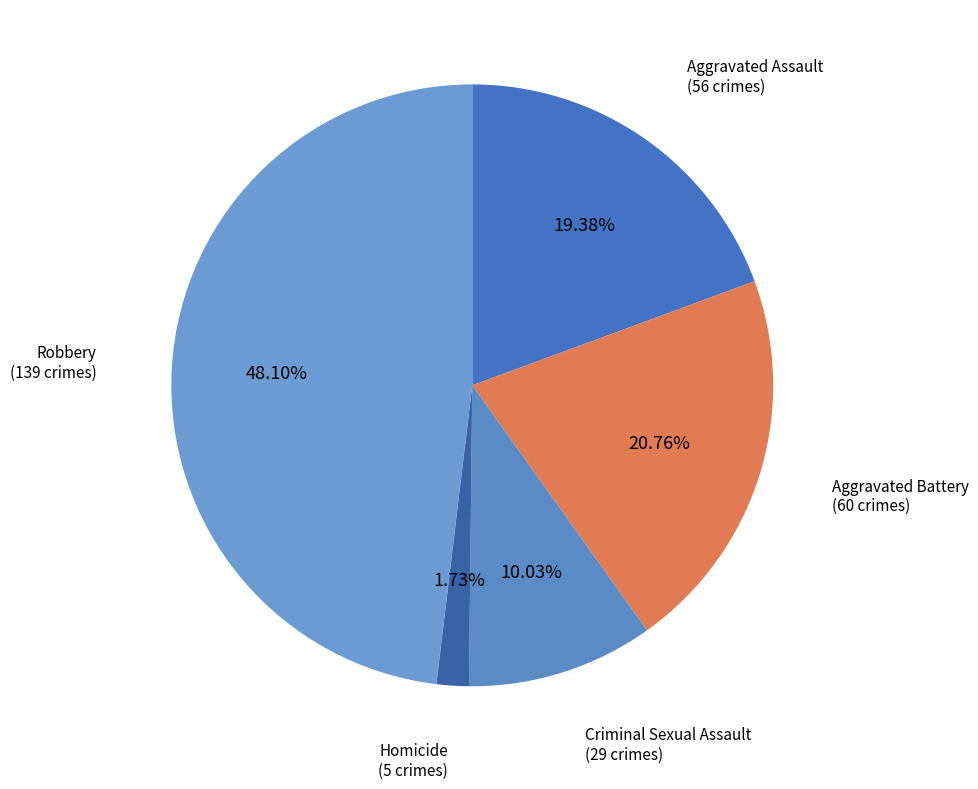

Does Aggravated Battery represent more than half of the total?

No